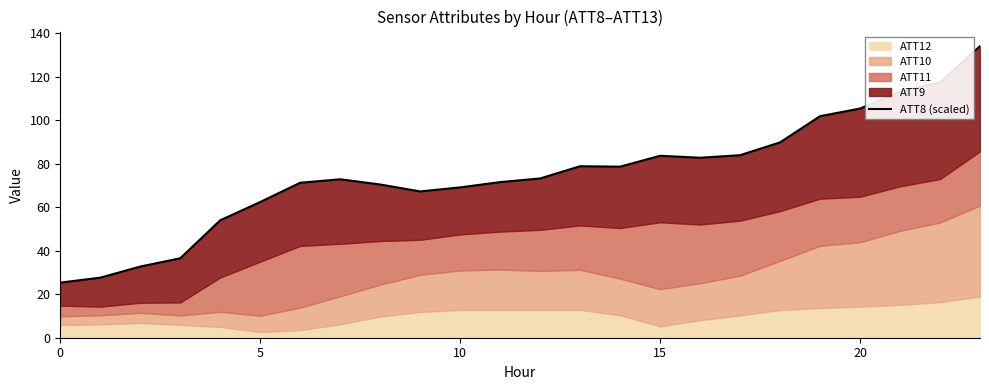

How many data points are above 73?

12